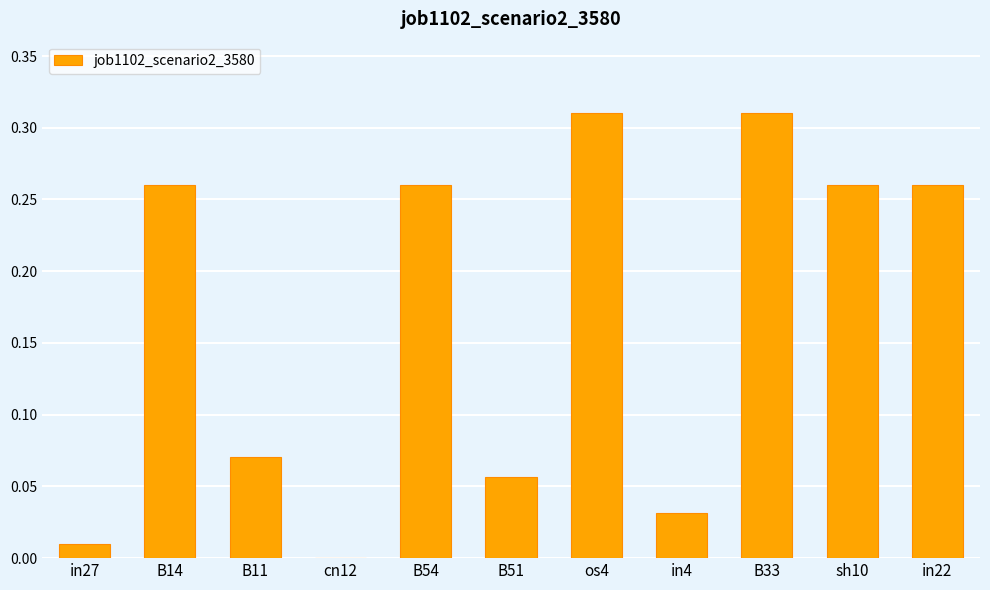

Is it true that the value at B14 is 0.1?

False